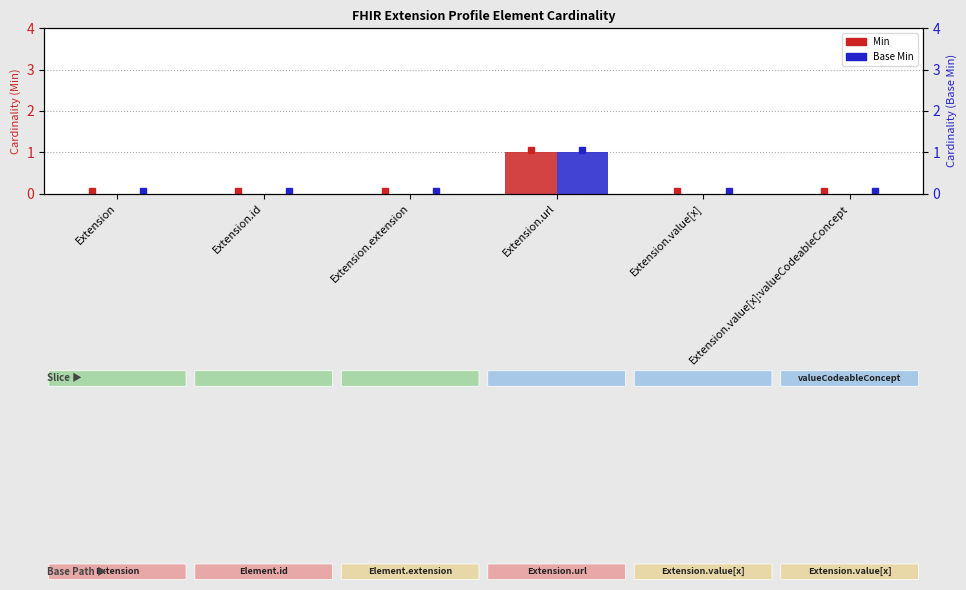

Reading left to right, what are all the values shown in this chart?

Min: Extension=0	Extension.id=0	Extension.extension=0	Extension.url=1	Extension.value[x]=0	Extension.value[x]:valueCodeableConcept=0
Base Min: Extension=0	Extension.id=0	Extension.extension=0	Extension.url=1	Extension.value[x]=0	Extension.value[x]:valueCodeableConcept=0